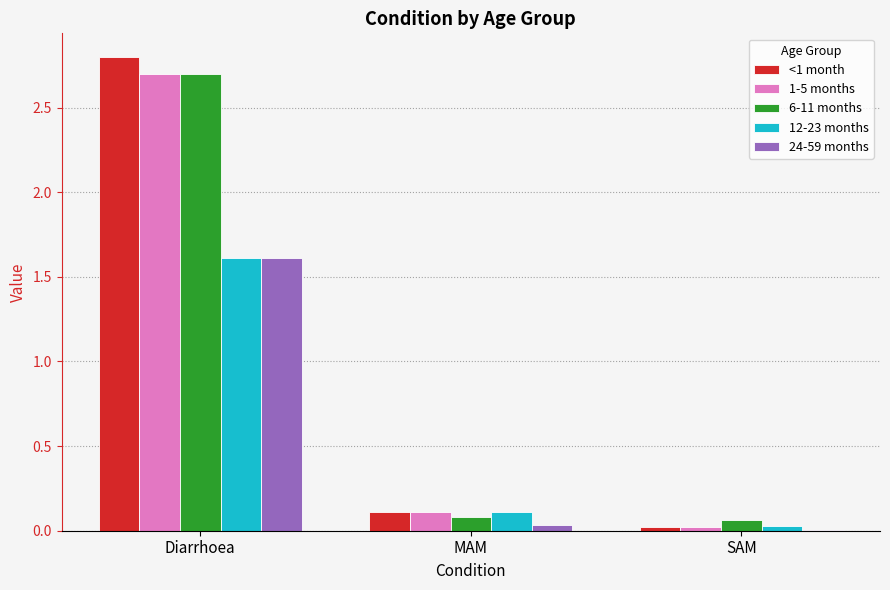

What is the sum of all 24-59 months values?

1.6